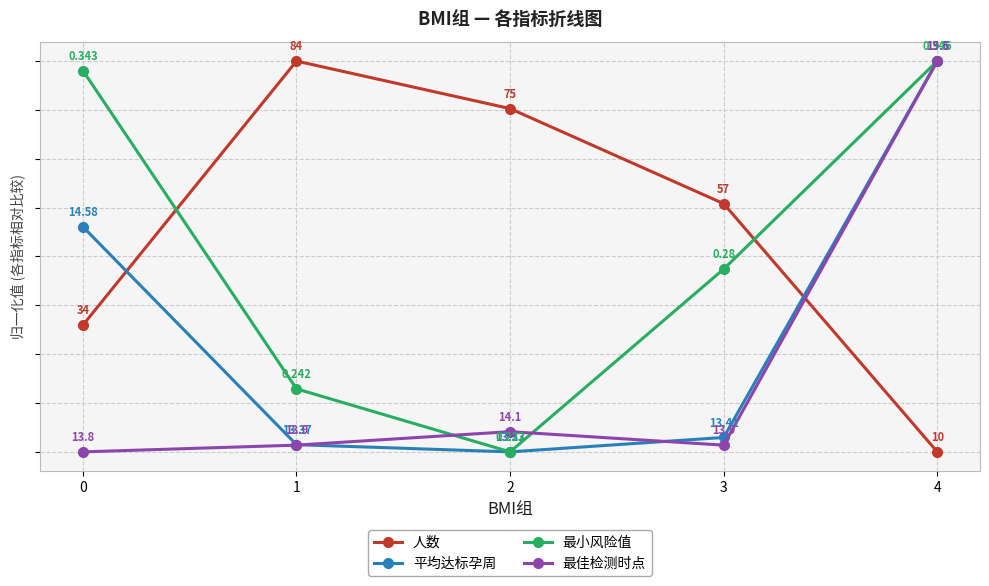

The 平均达标孕周 series shows 56.1 at 0. True or false?

True